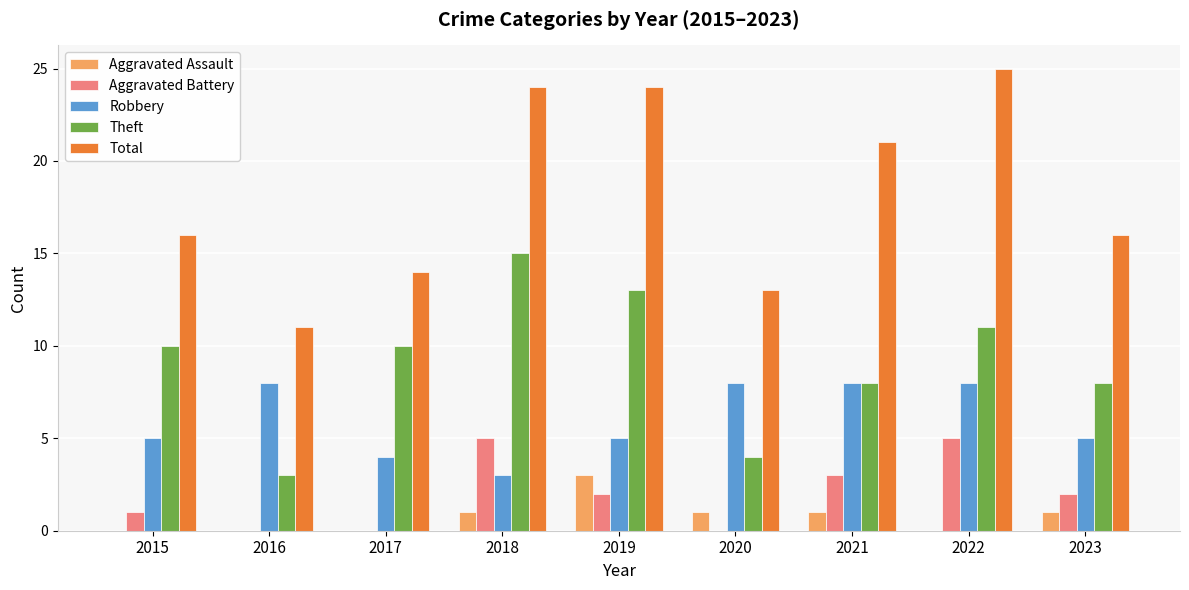

What is the difference between the Aggravated Battery values at 2015 and 2016?

1